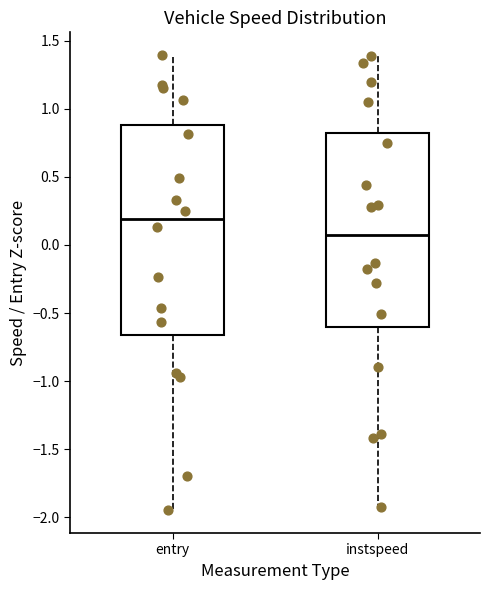

Which box has the highest median line?

entry